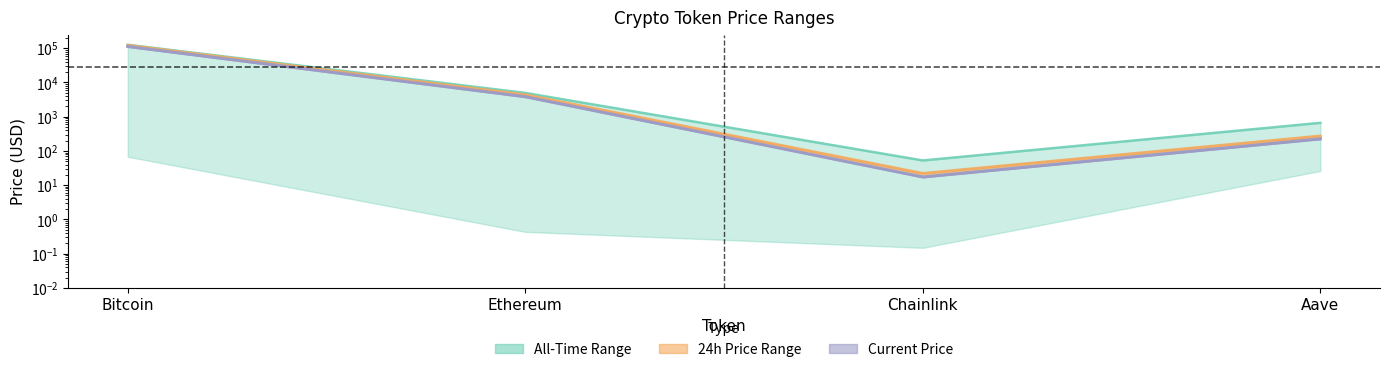

How many values in the allTimeHigh series exceed 4946?

2